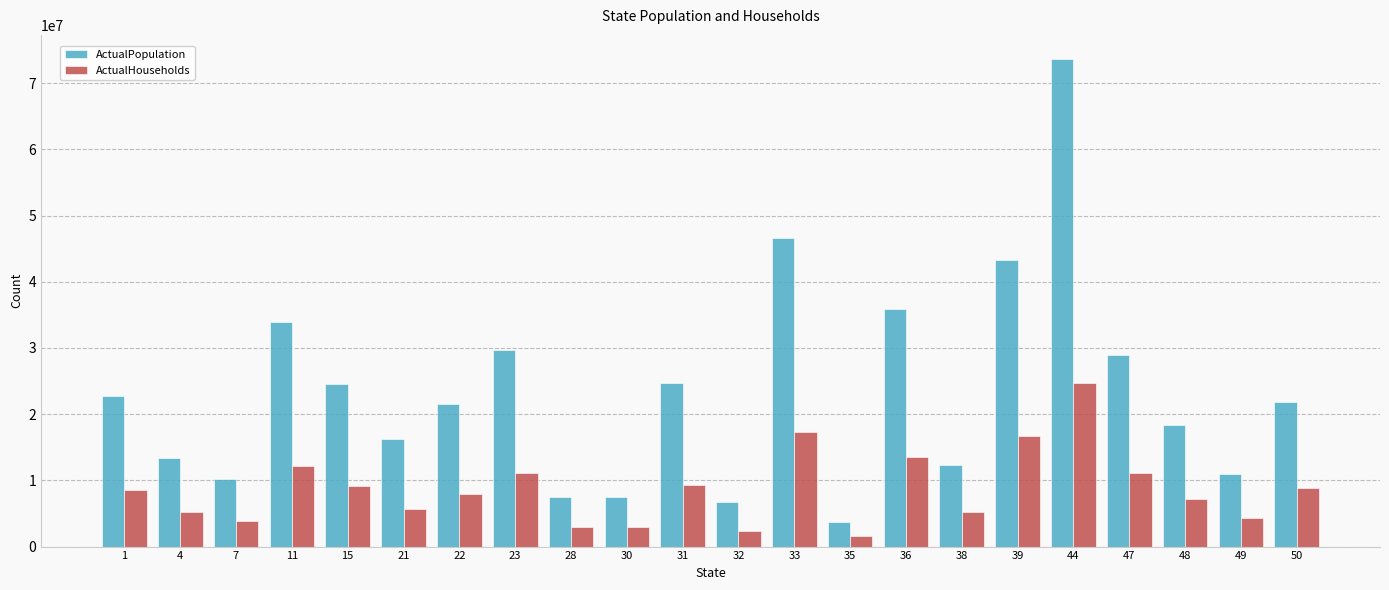

How many bars are there in each group?

2